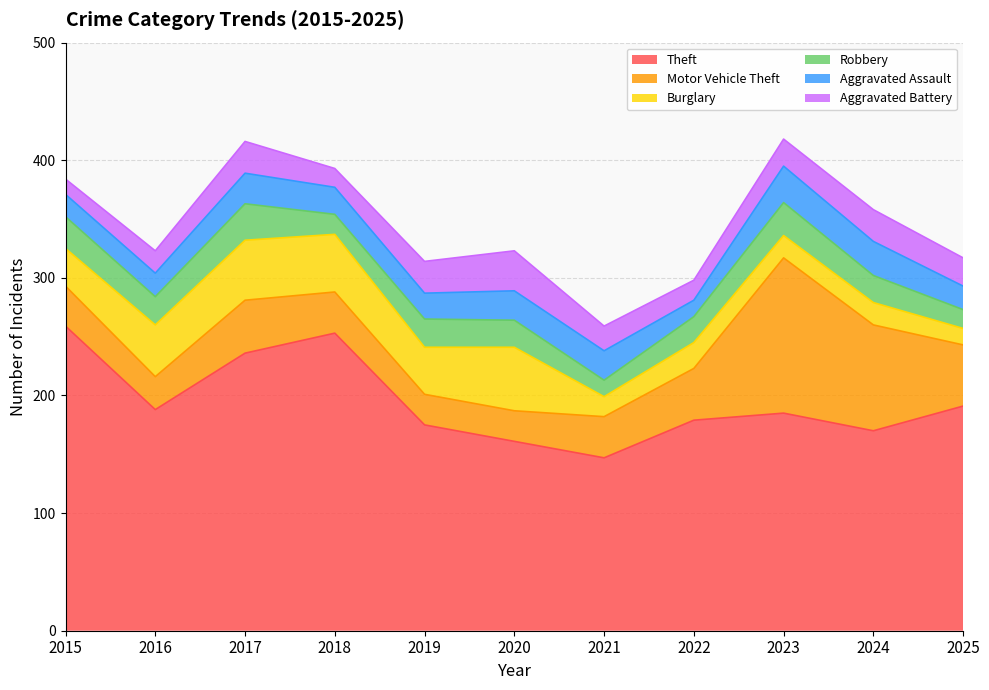

Where is the first local maximum for Robbery?

2017